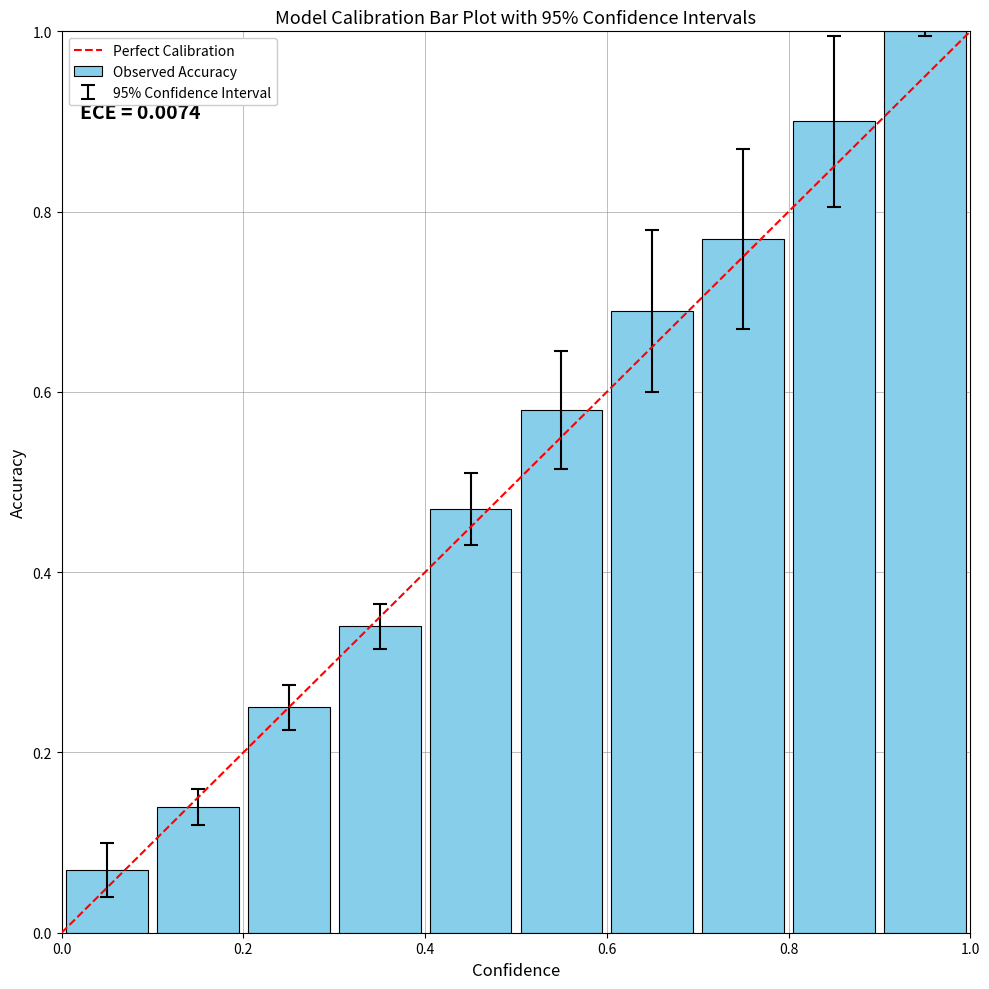

What is the sum of all values?

5.2